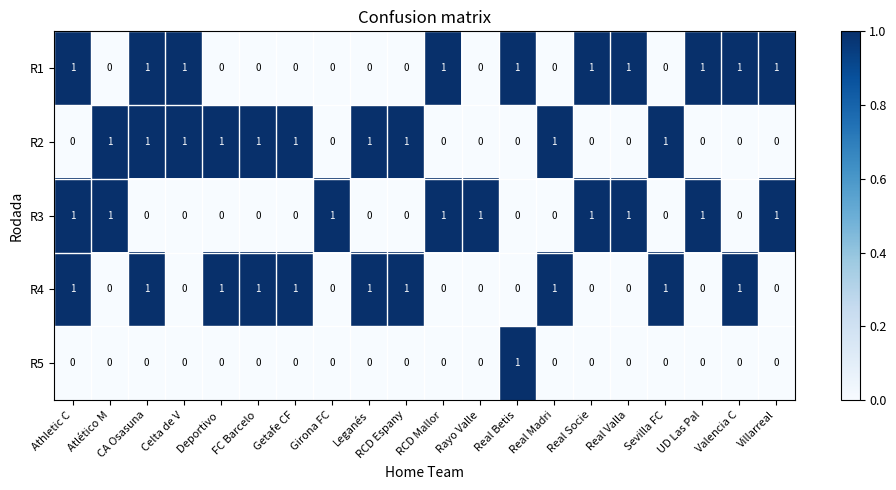

What is the sum of all R3 values?

9